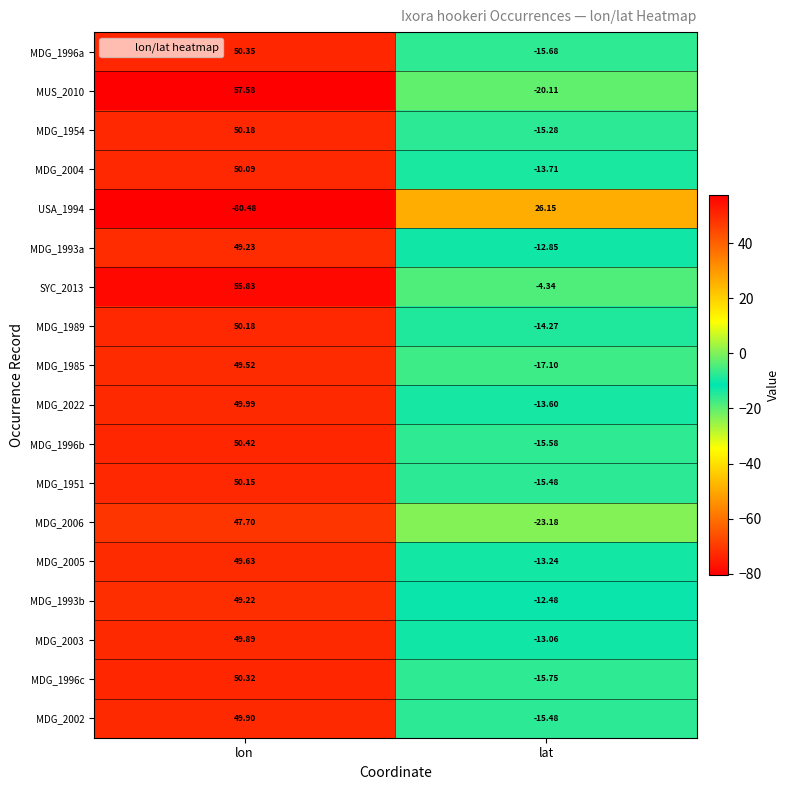

Which series has the largest range (max minus min)?

USA_1994